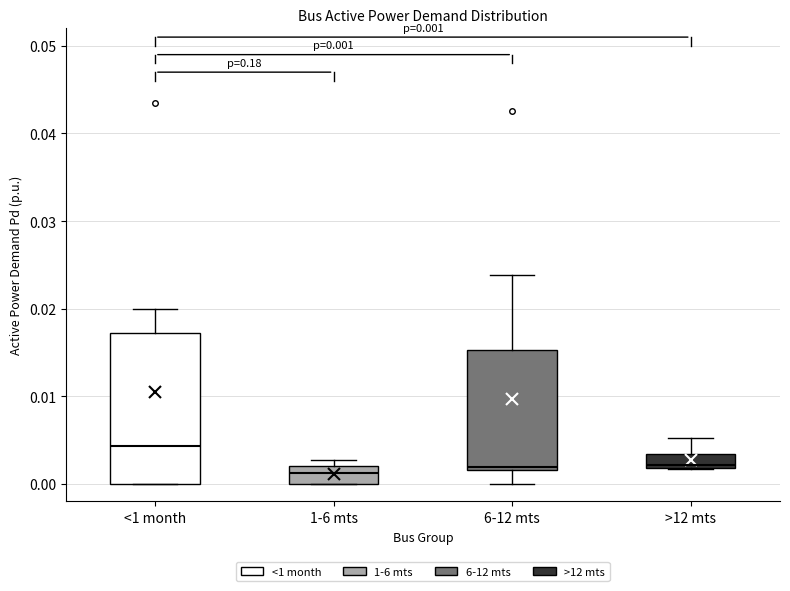

Which box is the tallest, from its lower edge to its upper edge?

<1 month